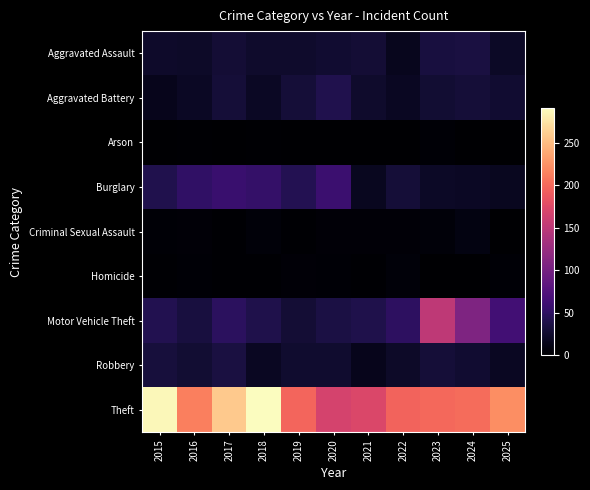

At how many categories does at least one series exceed 131?

11